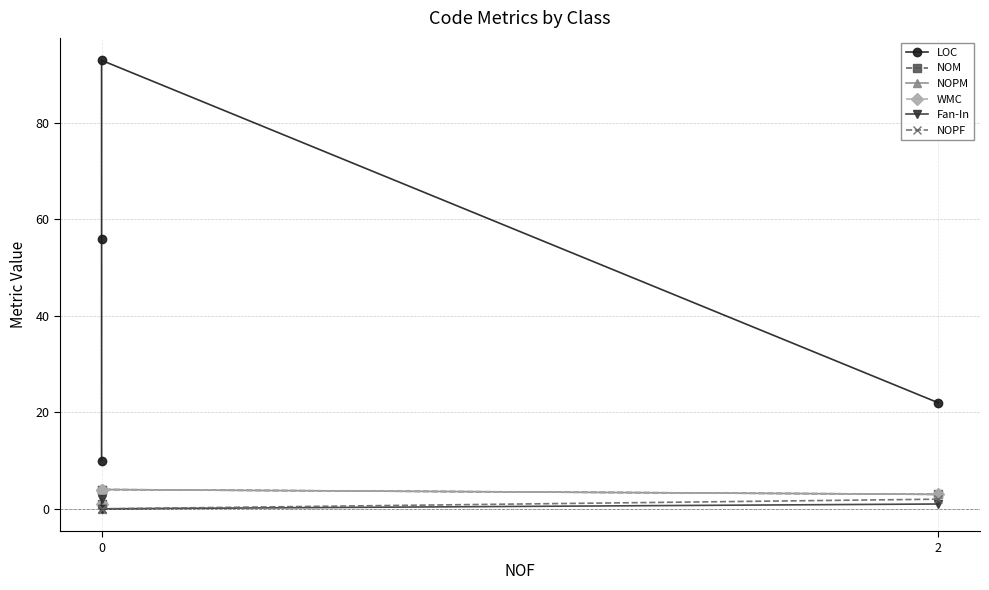

Which series changed the most between 0 and 2?

LOC